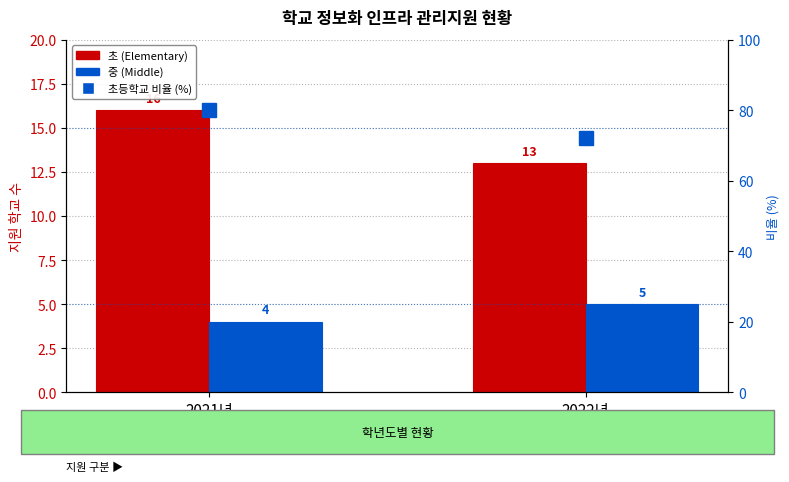

The value of 중 (Middle) at 2022년 is 7.7. True or false?

False